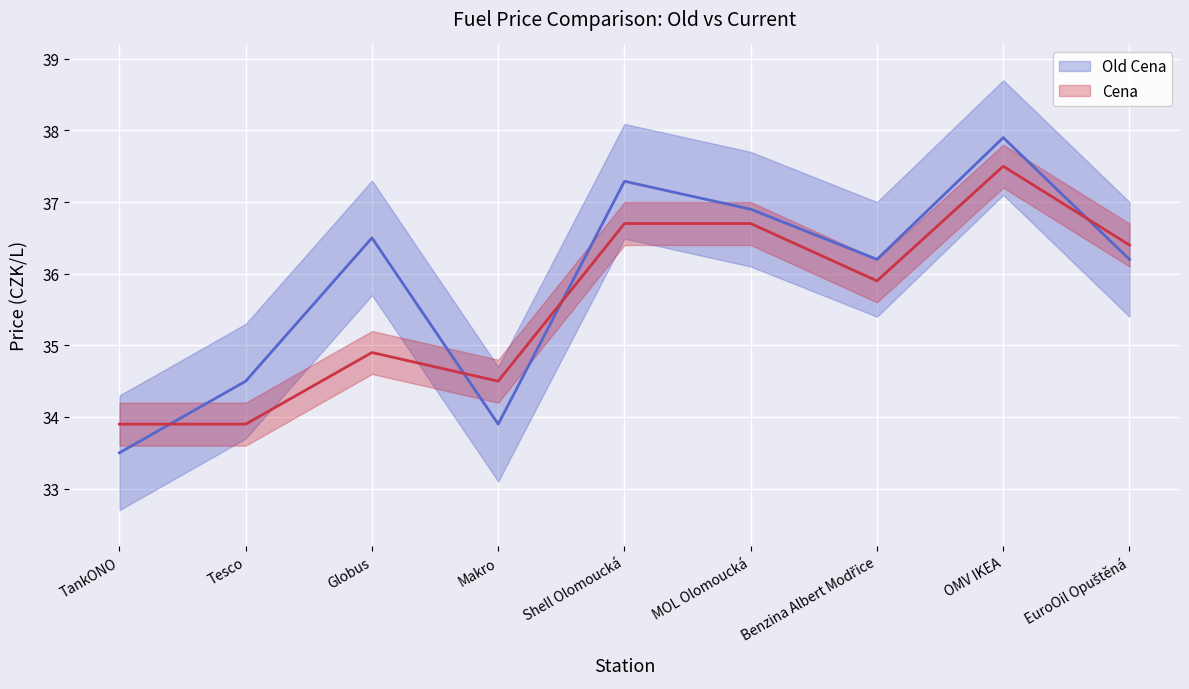

Reading left to right, transcribe all the data shown in this chart.

Old Cena (mean): 33.5	34.5	36.5	33.9	37.3	36.9	36.2	37.9	36.2
Cena (mean): 33.9	33.9	34.9	34.5	36.7	36.7	35.9	37.5	36.4